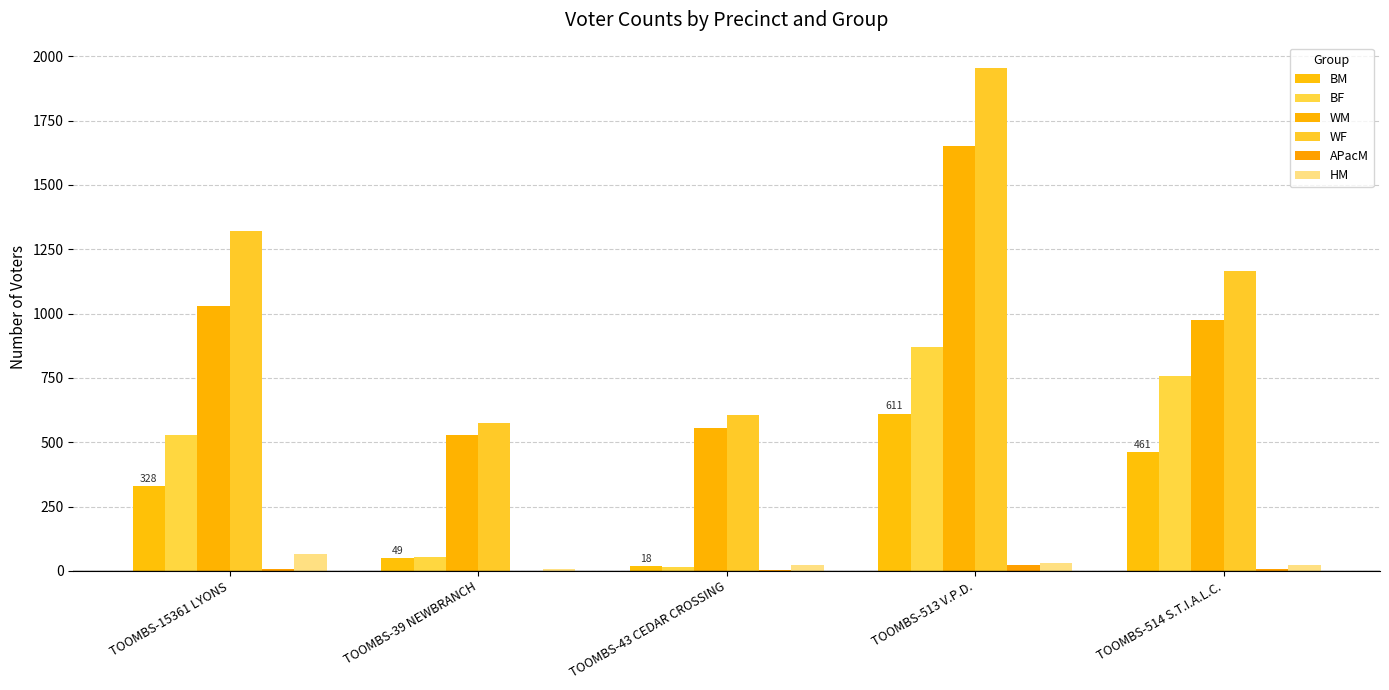

True or false: APacM has a value of 22 at TOOMBS-513 V.P.D..

True